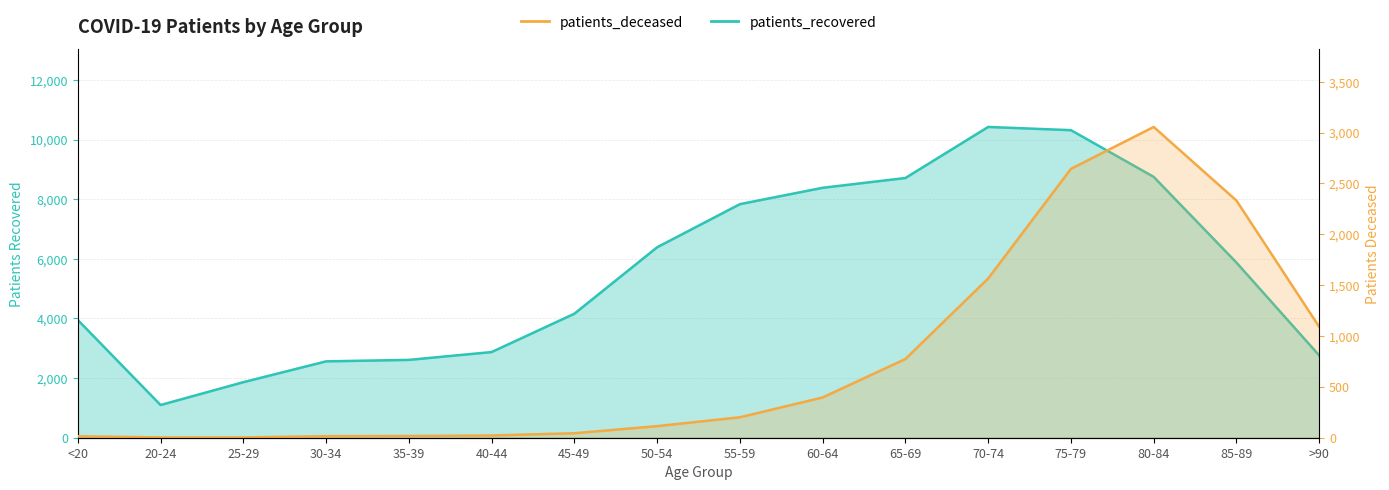

What is the maximum value for patients_recovered?

10426